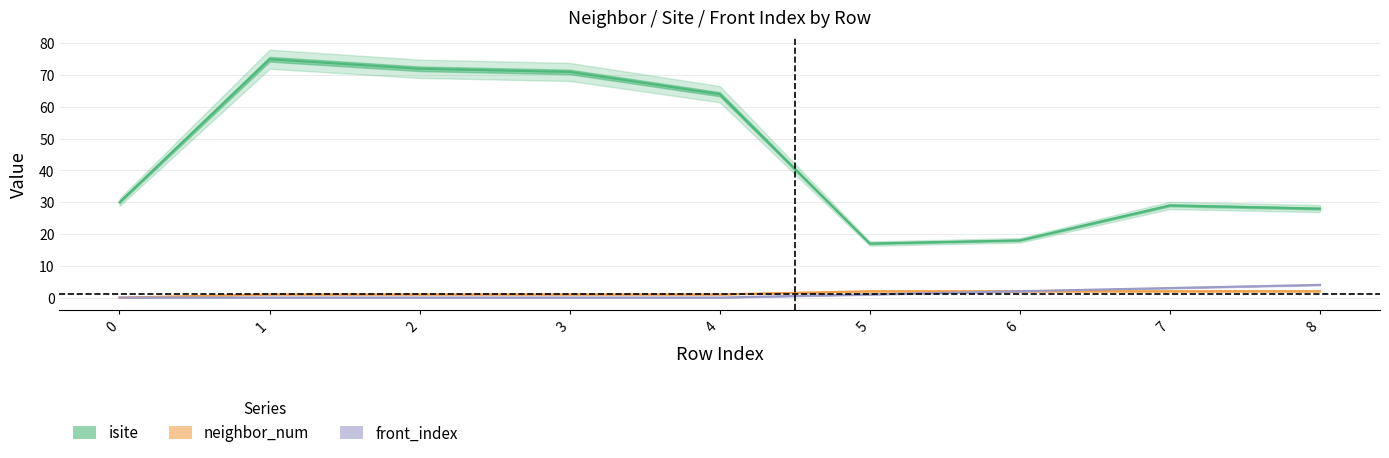

What is the value of the neighbor_num point at the 3rd from the left?

1